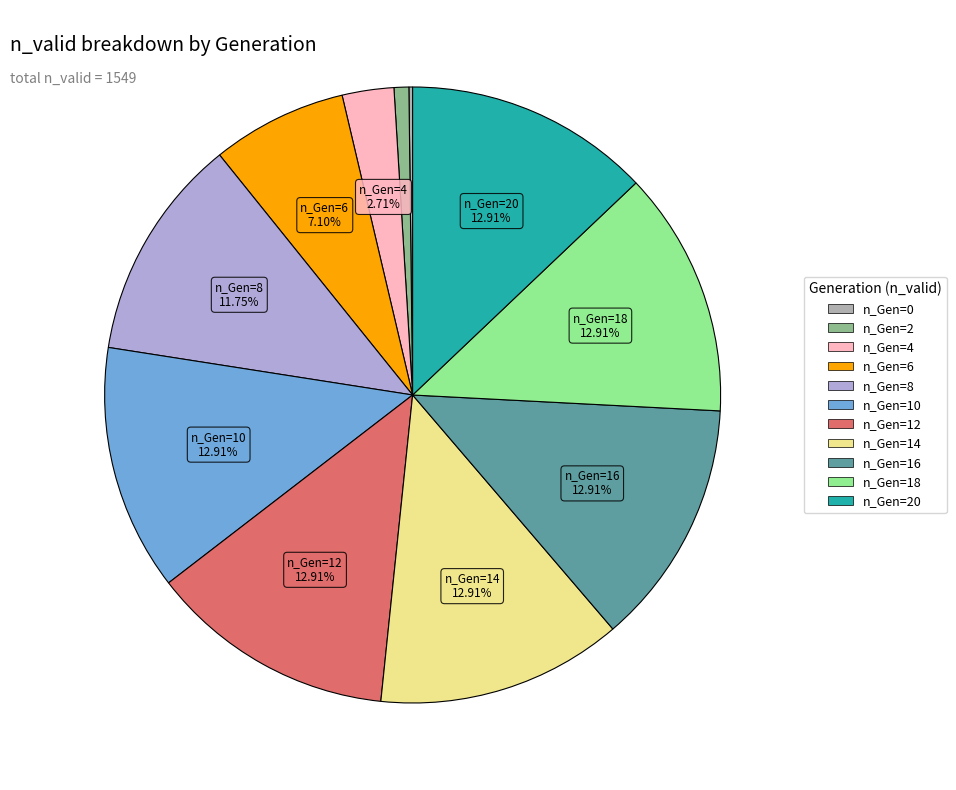

Does any single category account for the majority?

No